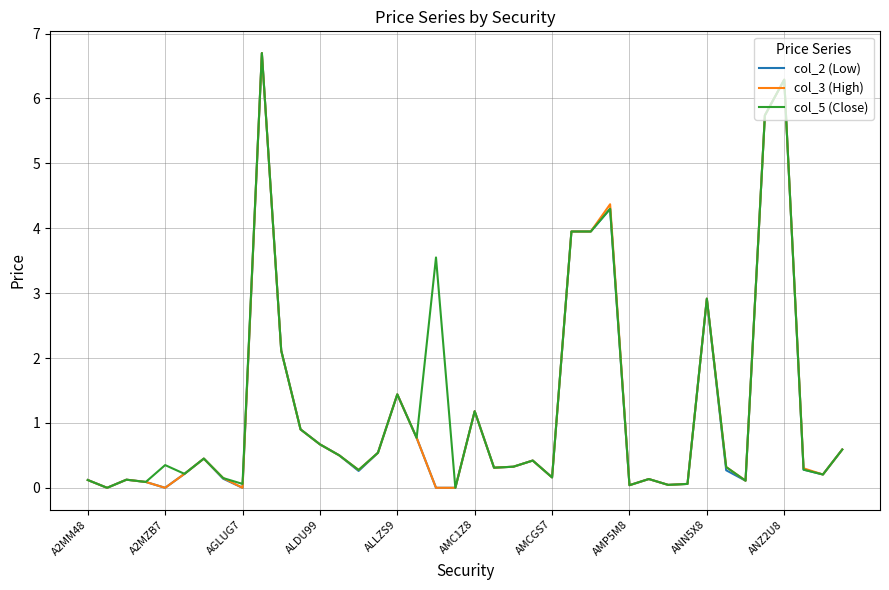

True or false: col_5 (Close) has more than 1 points higher than both neighbors.

True